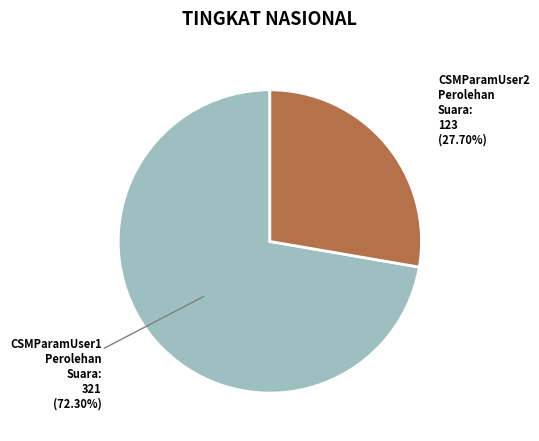

Count the number of slices in the pie.

2